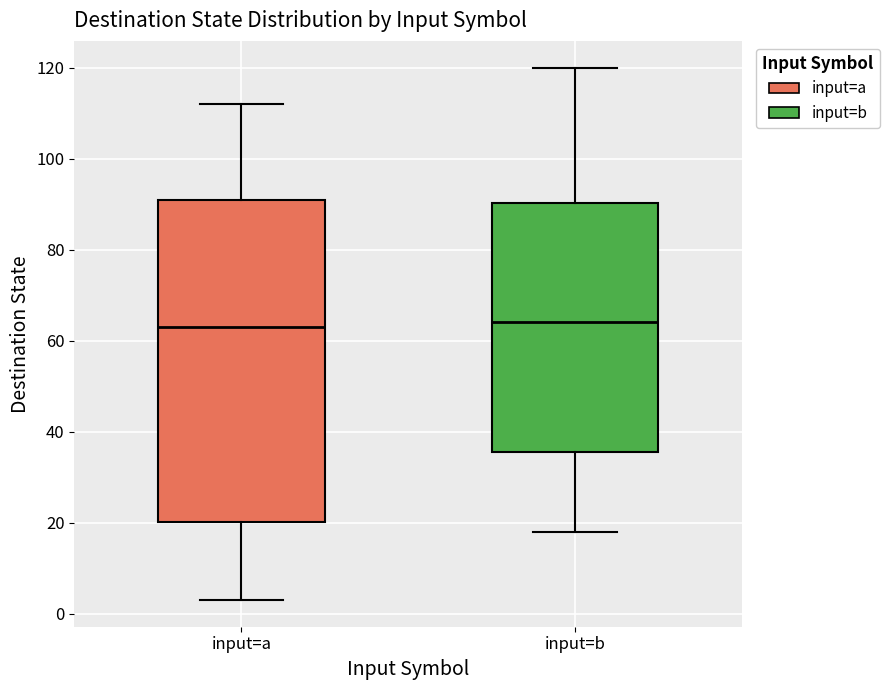

Reading left to right, read every box against the y-axis: the position of its median line, the range the box covers, and the ends of its whiskers. The values are not printed on the chart, so give them approximately, as read against the axis.

input=a: median 64, box 20 to 92, whiskers 4 to 112
input=b: median 64, box 36 to 90, whiskers 18 to 120